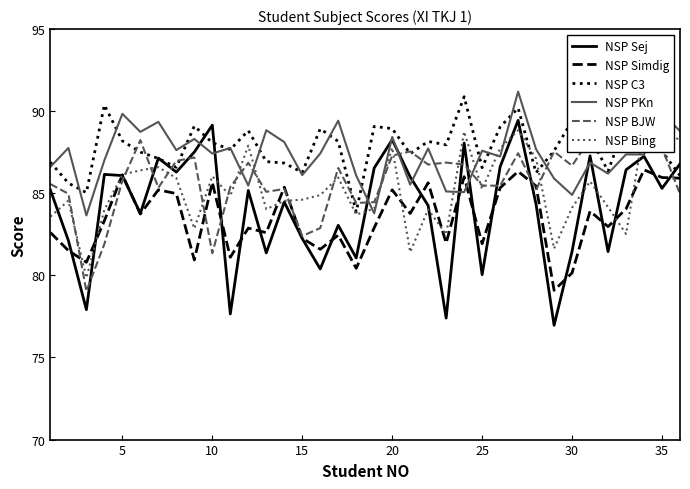

What are all the series names shown in the legend?

NSP Sej, NSP Simdig, NSP C3, NSP PKn, NSP BJW, NSP Bing